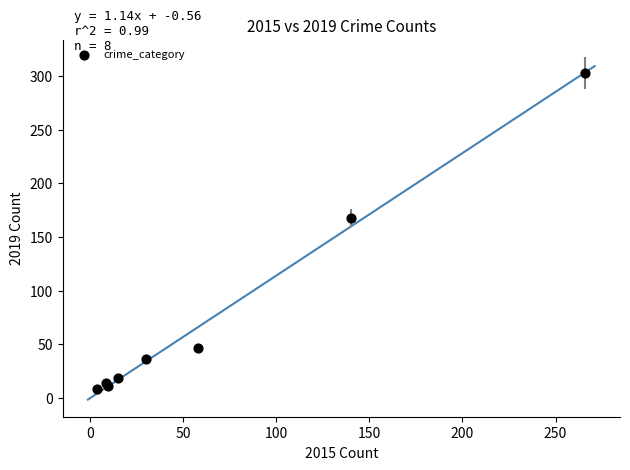

What Y value in the scatter plot is closest to 155?

168